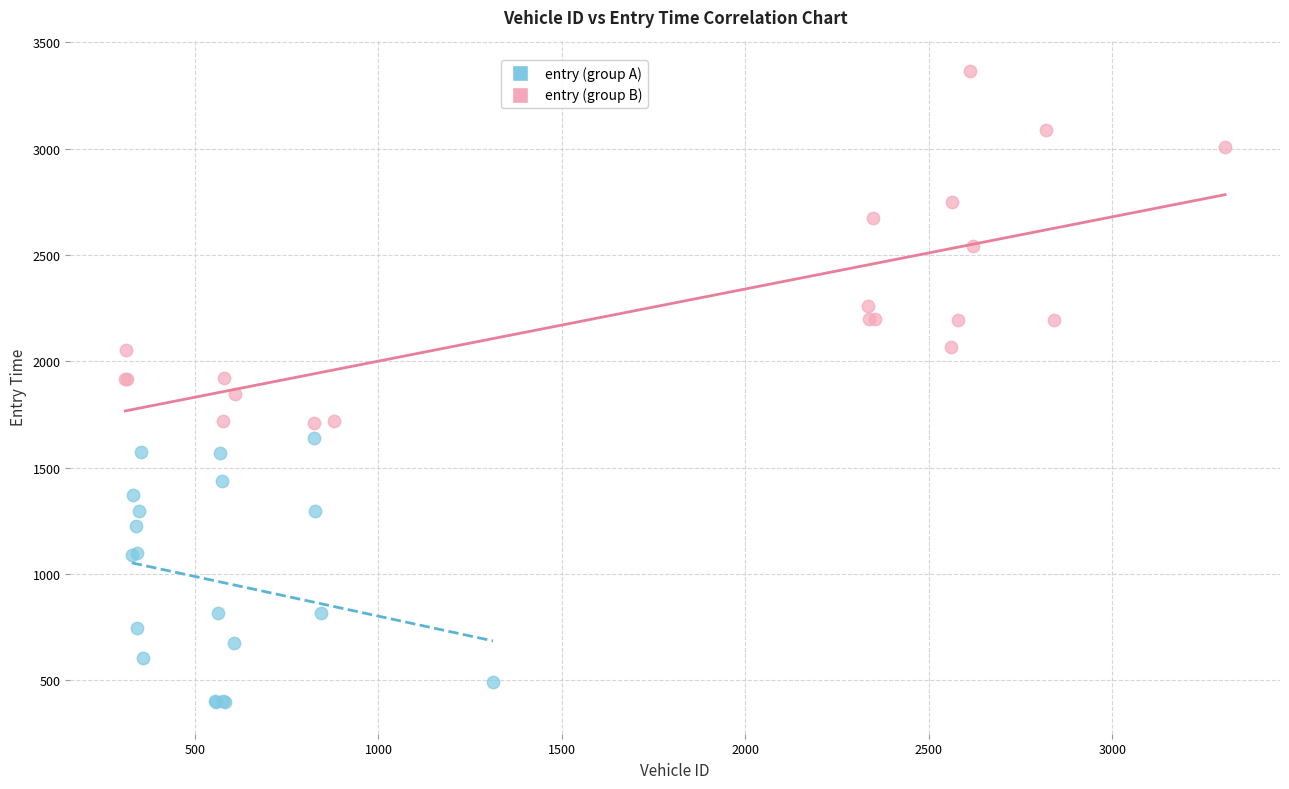

Which series reaches the minimum Y coordinate?

entry (group A)